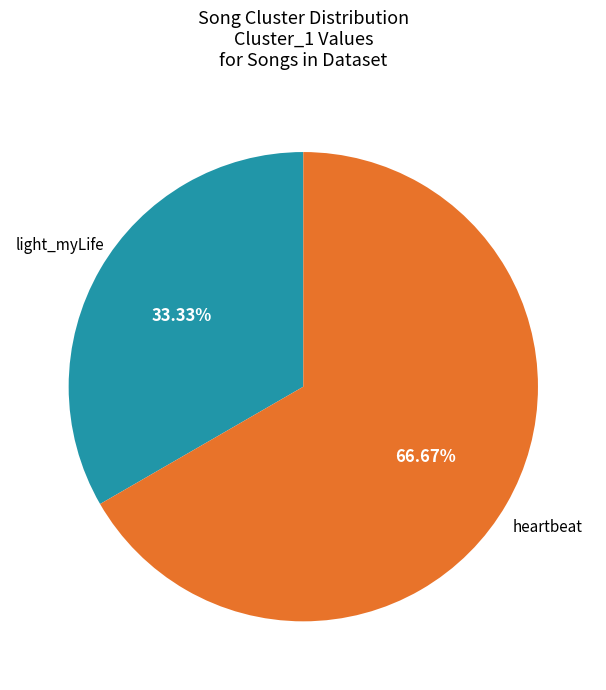

Does any single category account for the majority?

Yes